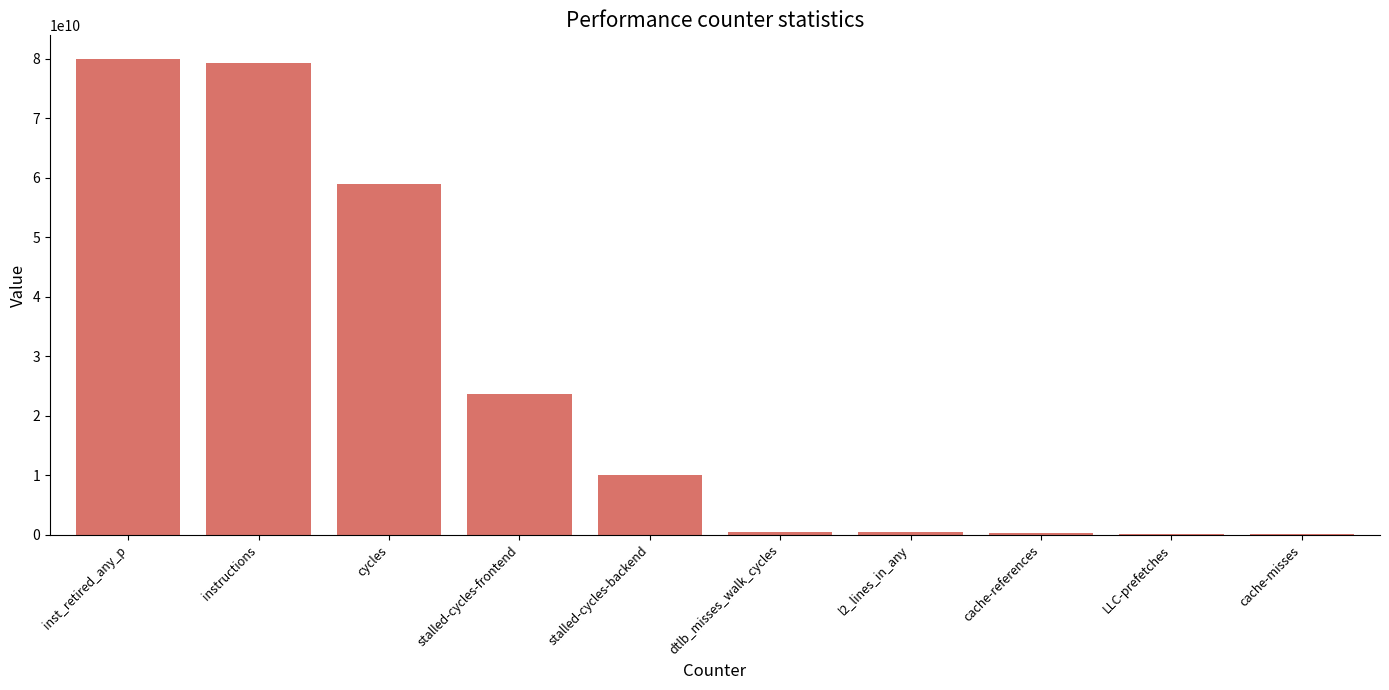

How many data points does each series have?

10